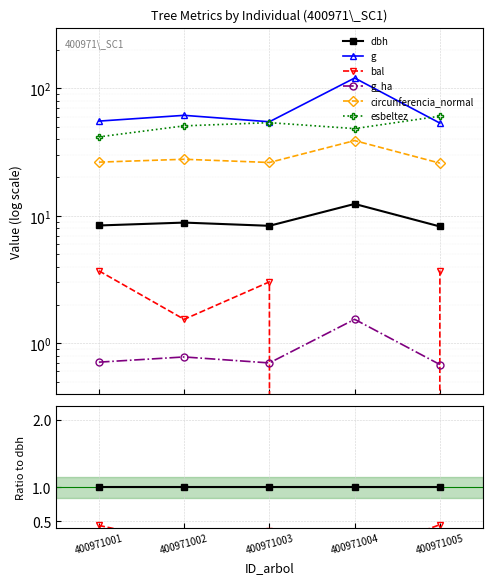

At how many categories does at least one series exceed 82?

1